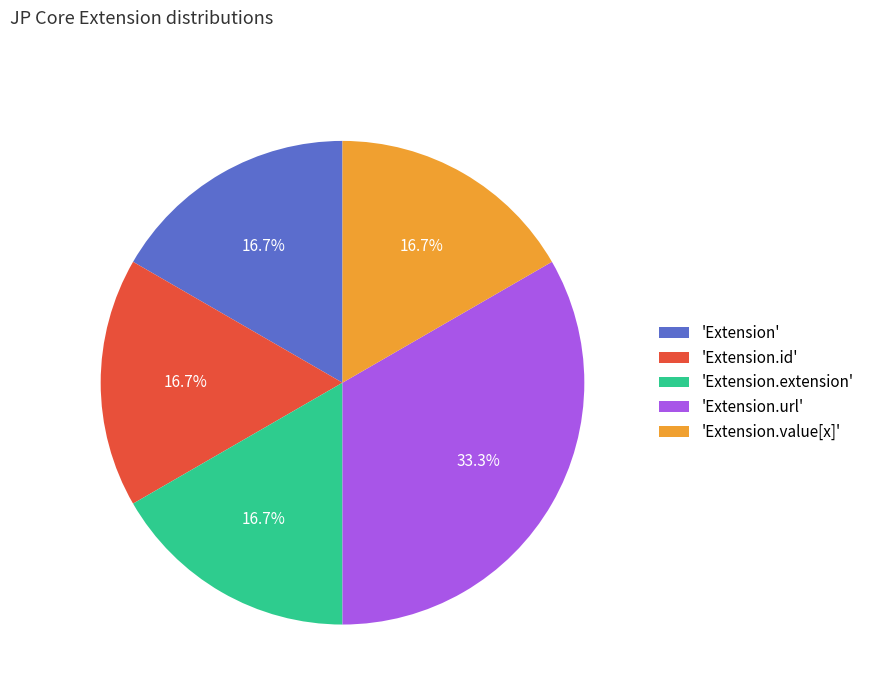

Count the number of slices in the pie.

5